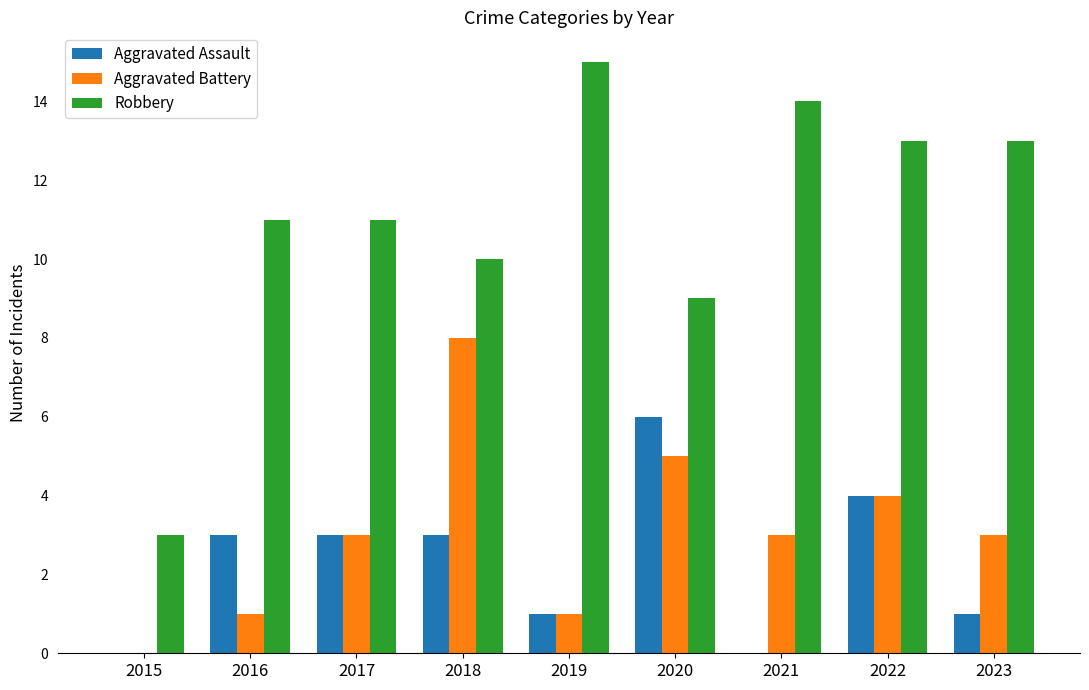

Which series has the widest spread of values?

Robbery